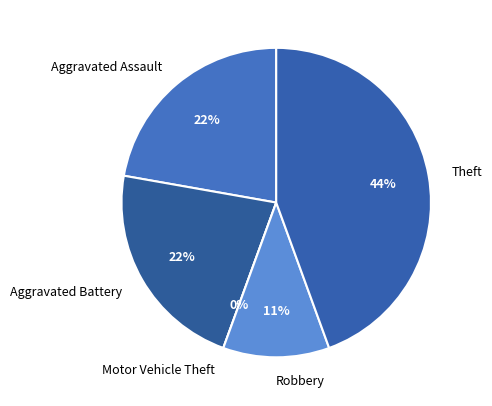

Approximately how many times larger is the value at Robbery compared to Theft?

0.2